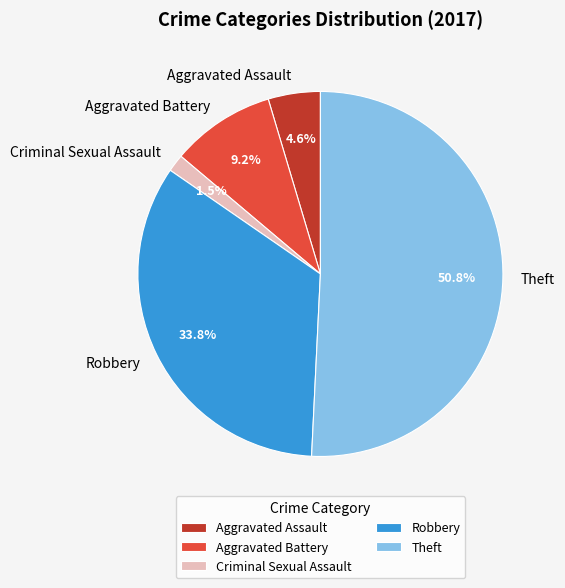

True or false: Theft accounts for 61% of the total.

False